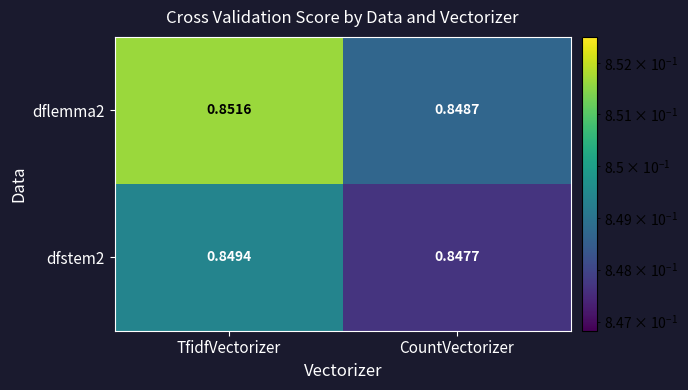

How many series are shown in this chart?

2